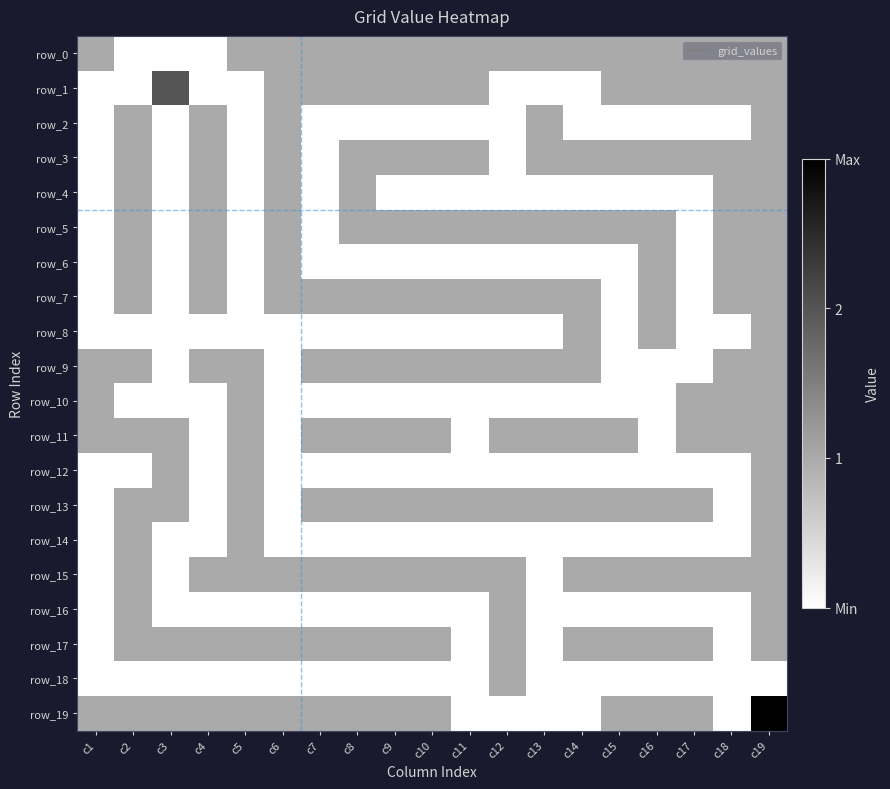

What is the sum of the row_1 values at c13 and c8?

1